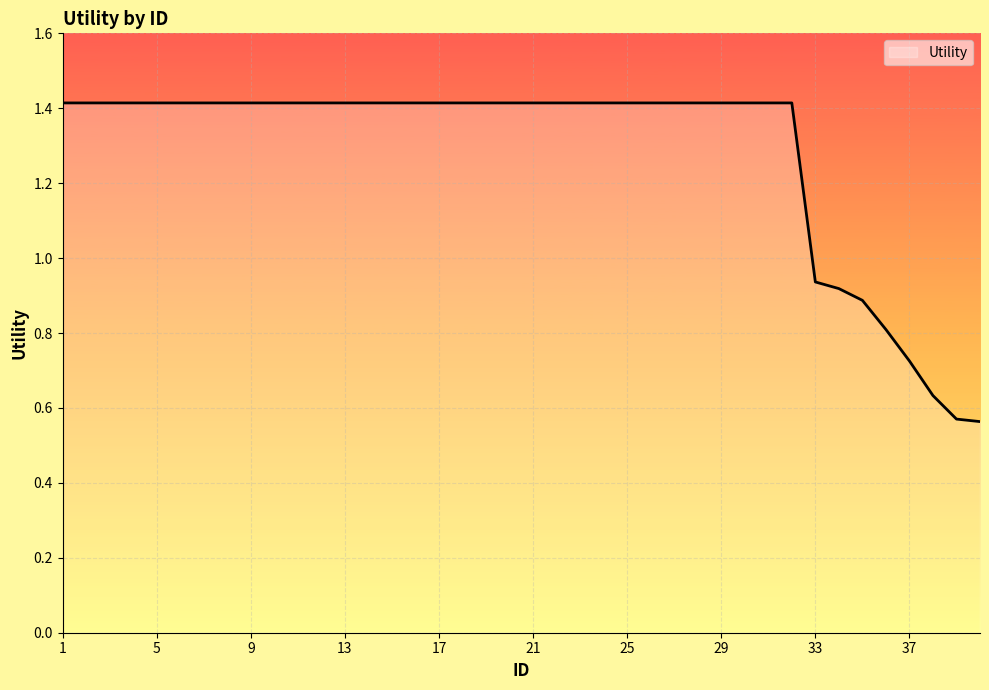

What is the greatest value displayed?

1.4